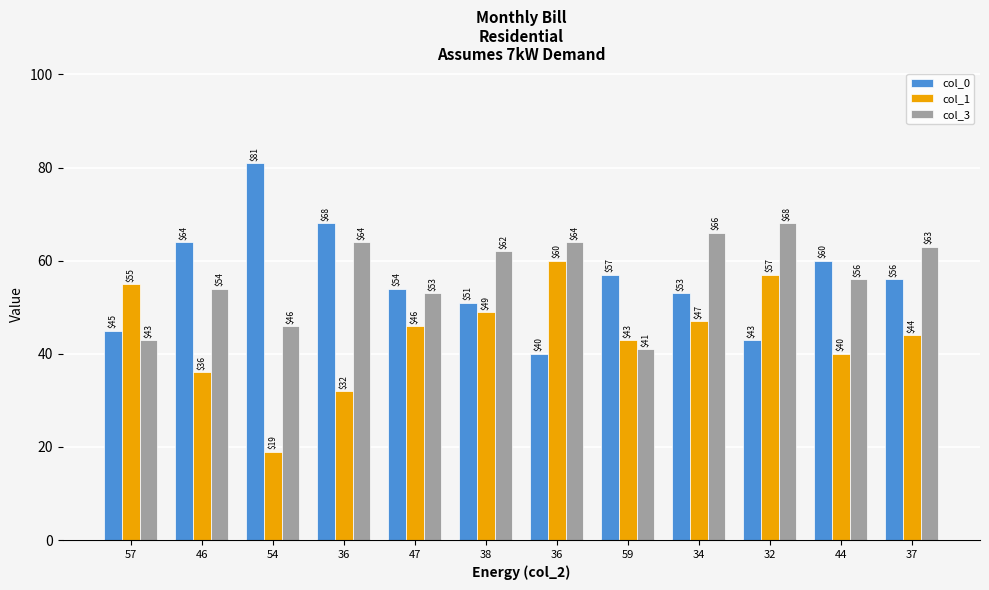

What is the sum of the col_0 values at 46 and 54?

145